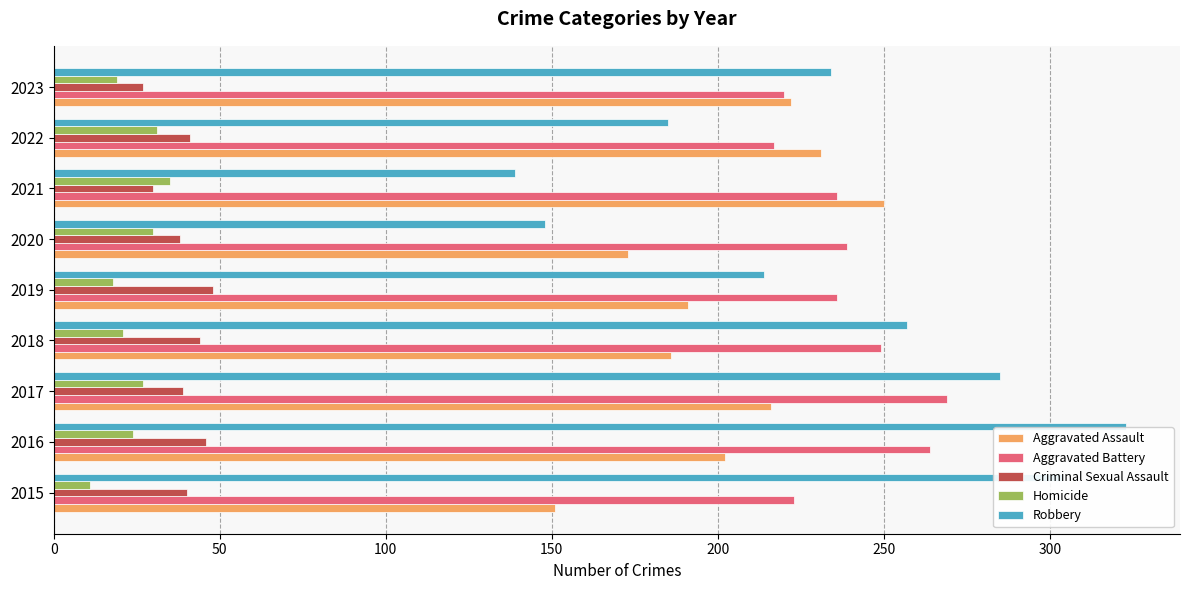

What are all the series names shown in the legend?

Aggravated Assault, Aggravated Battery, Criminal Sexual Assault, Homicide, Robbery